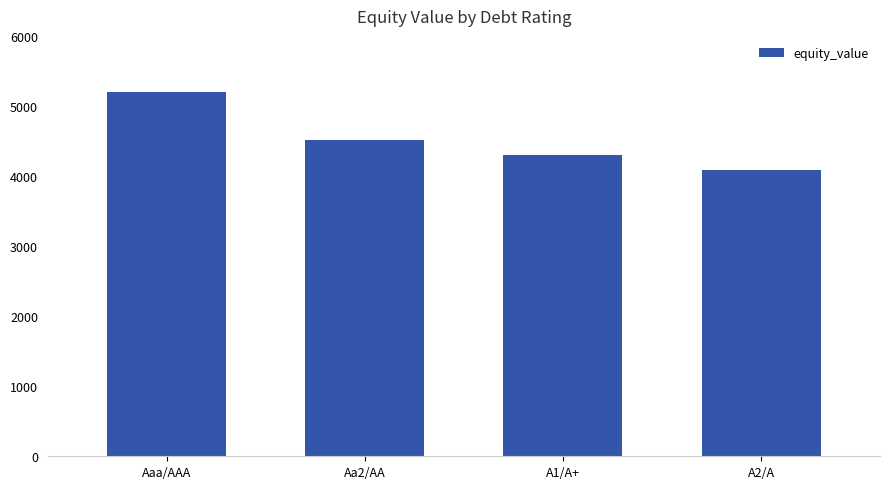

Which has a higher value, A2/A or A1/A+?

A1/A+